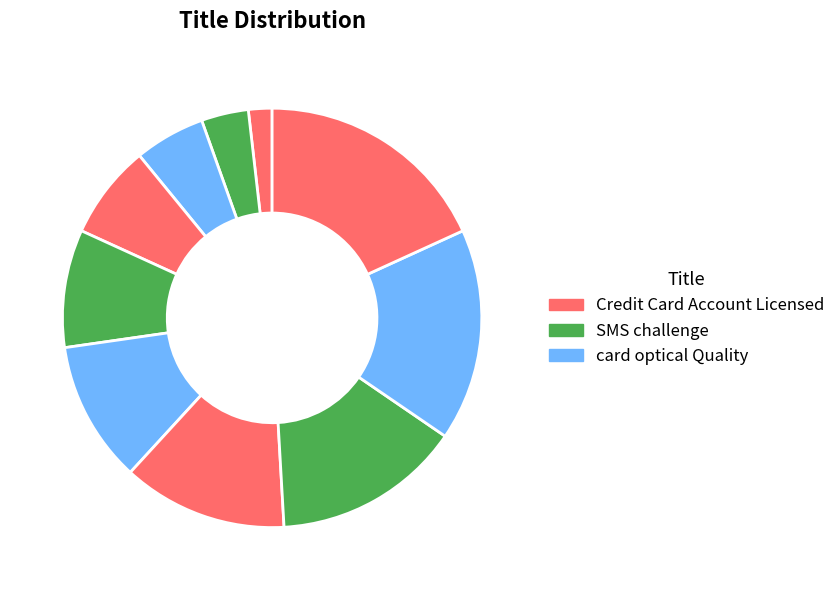

Rank the categories by value from lowest to highest.

Credit Card Account Licensed, SMS challenge, card optical Quality, bluetooth, Hat Corporate Engineer, installation deploy, Unbranded Fresh Sausages, Unbranded Stand-alone calculating, Division support Intranet, hack bricks-and-clicks